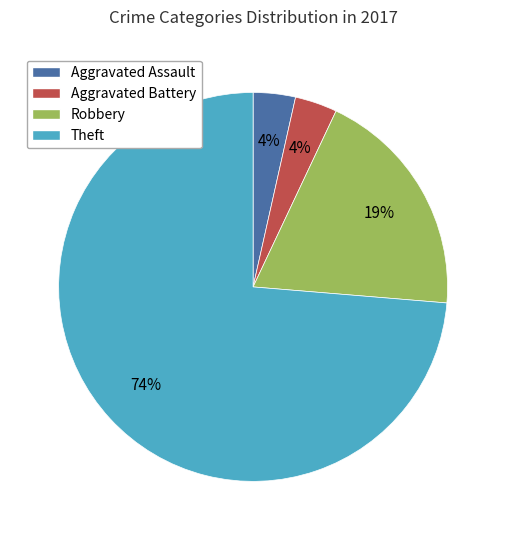

To the nearest percent, what portion does Robbery represent?

19%